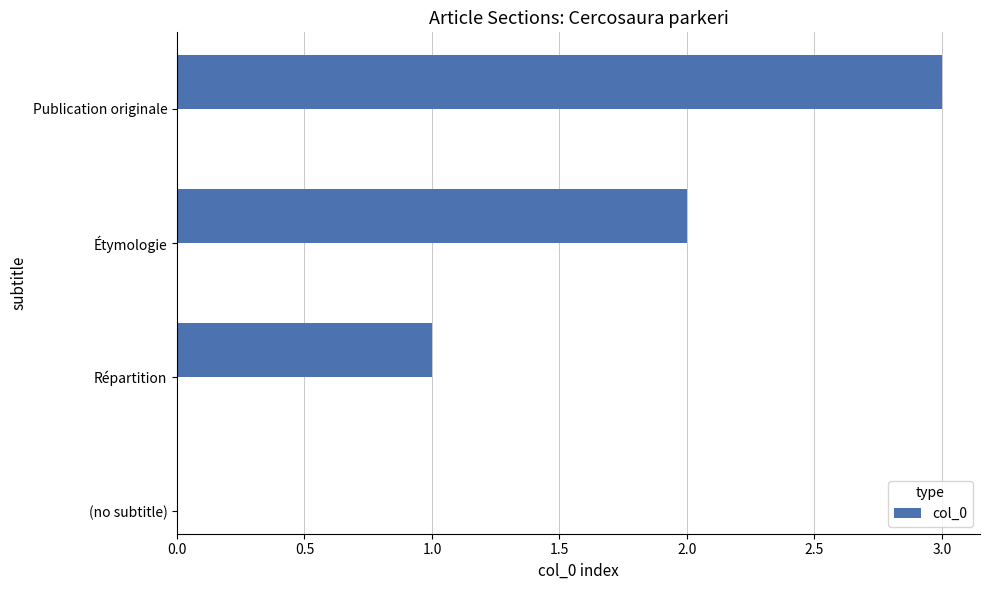

What is the sum of all values?

6